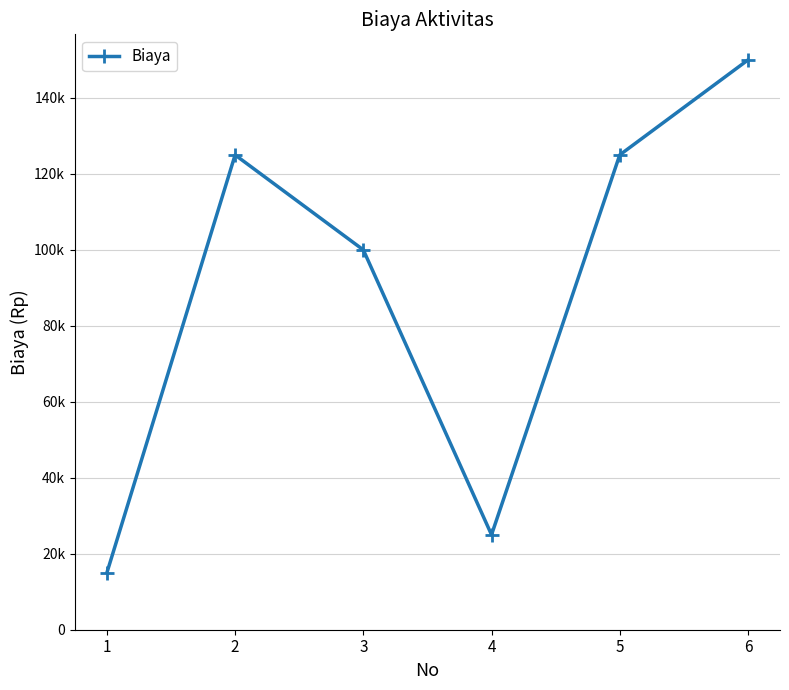

List the labels in order of value, largest first.

6, 2, 5, 3, 4, 1